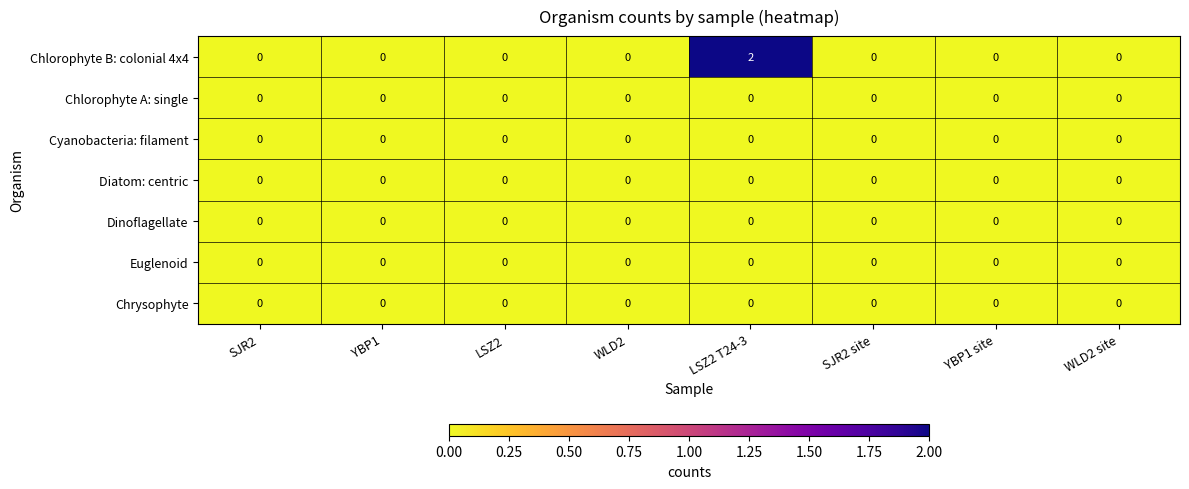

The value of Chlorophyte B: colonial 4x4 at SJR2 site is -1. True or false?

False